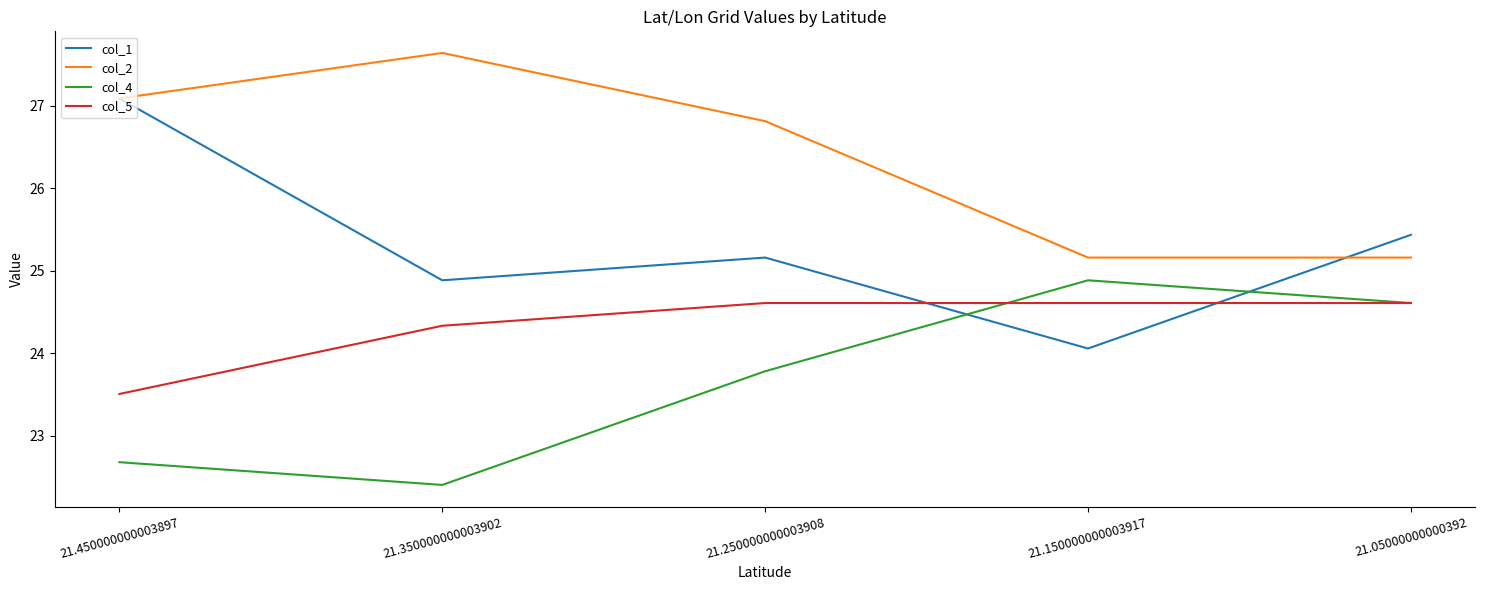

What is the approximate value of col_4 at 21.450000000003897?

22.7